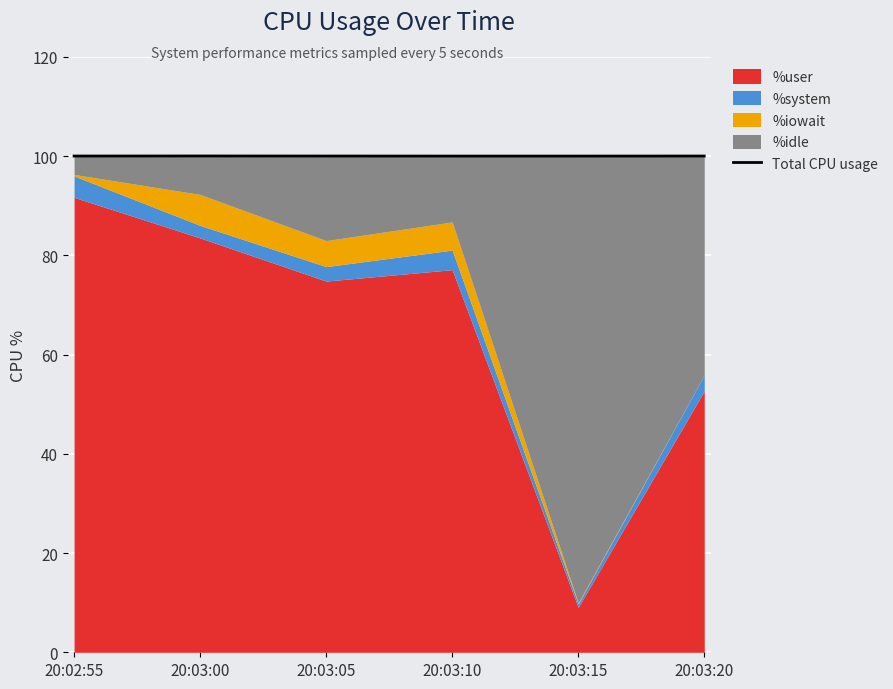

At which label is %user closest to 50?

20:03:20